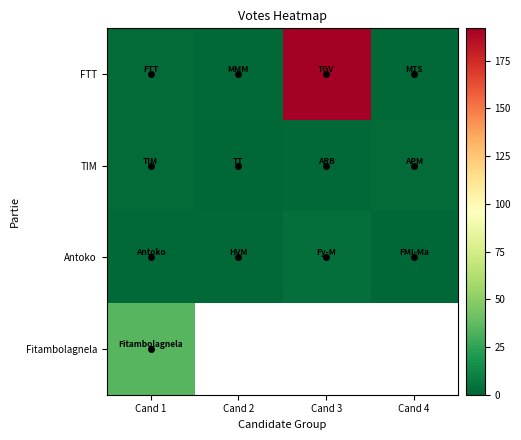

The value of Antoko at Cand 3 is 1.8. True or false?

False